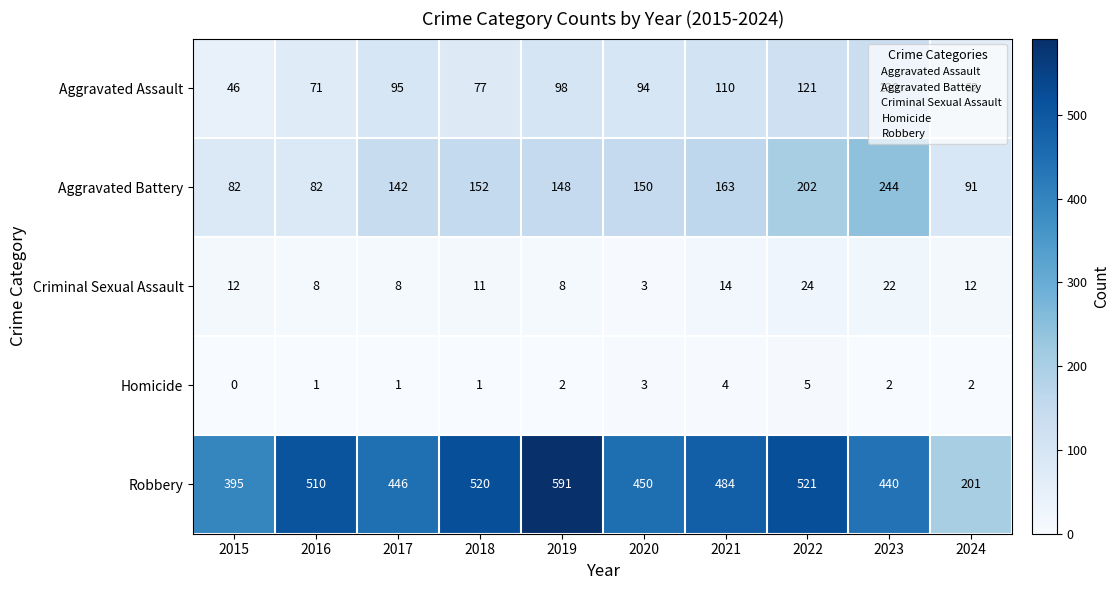

What is the minimum value for Robbery?

201